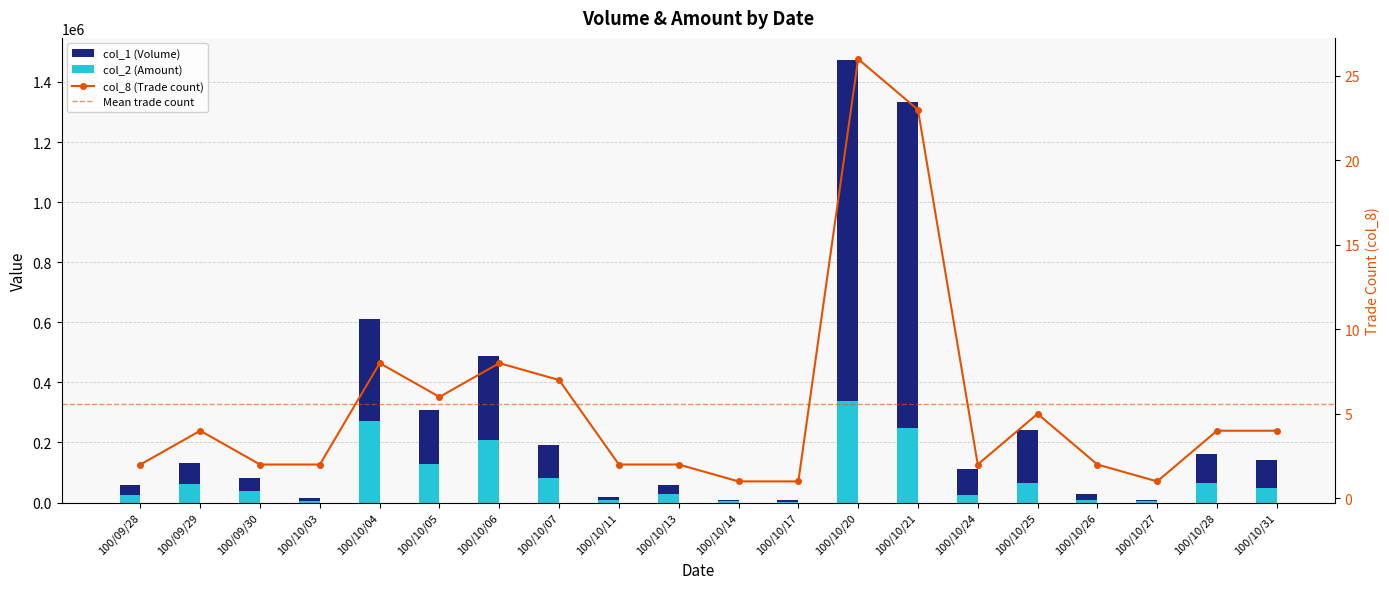

How many groups of bars are there?

20